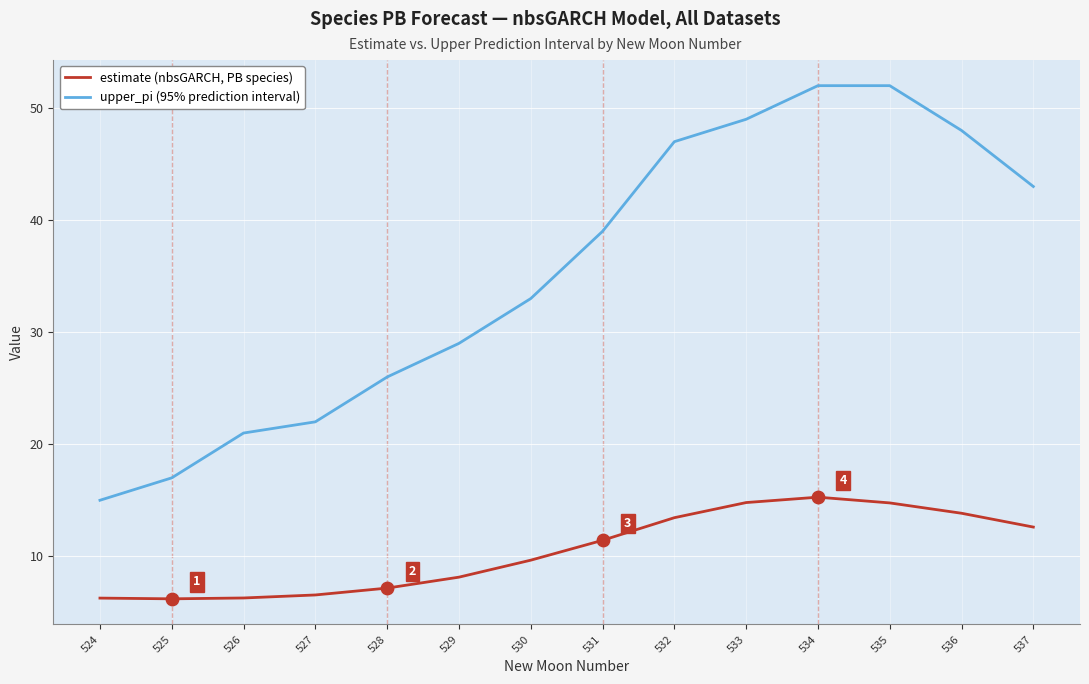

Which series has the widest spread of Y values?

upper_pi (95% prediction interval)